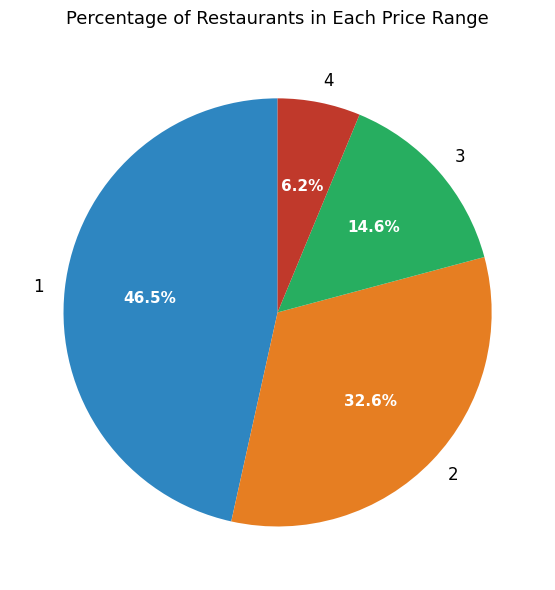

What is the ratio of the value at 3 to the value at 1?

0.3